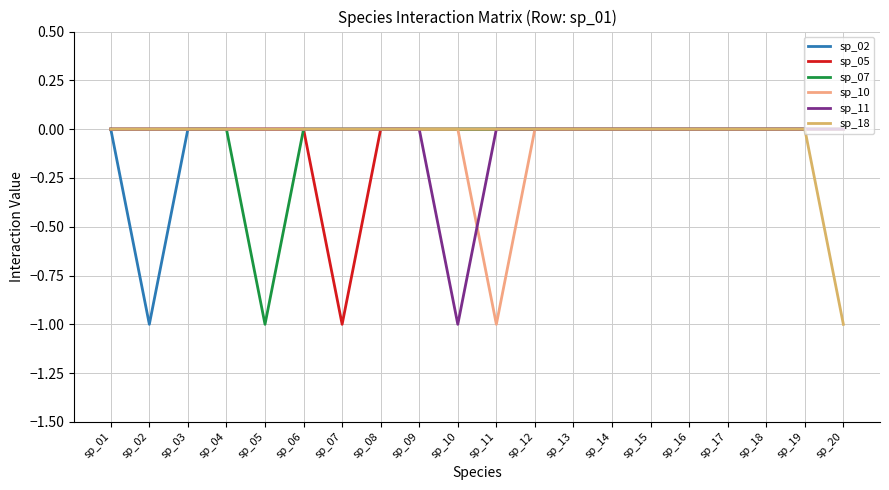

The value of sp_18 at sp_03 is 1. True or false?

False